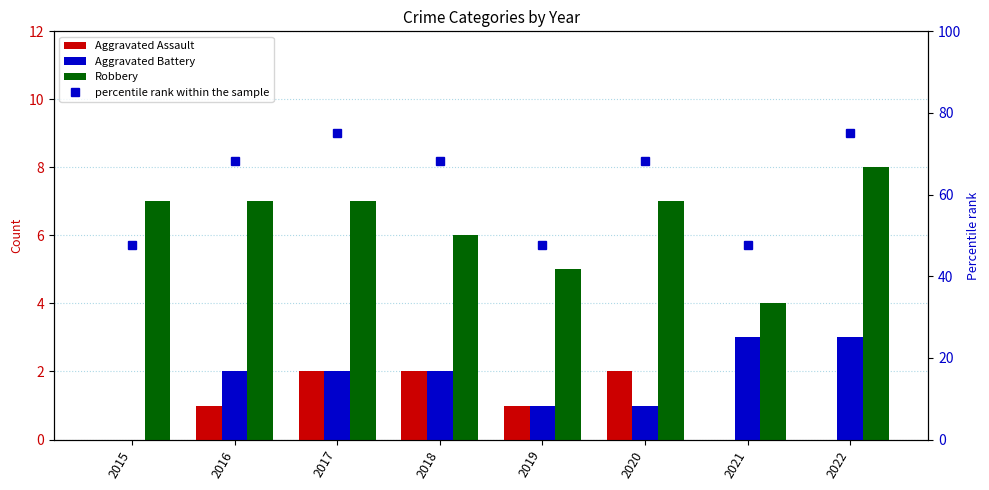

The Aggravated Assault series shows -0.7 at 2015. True or false?

False